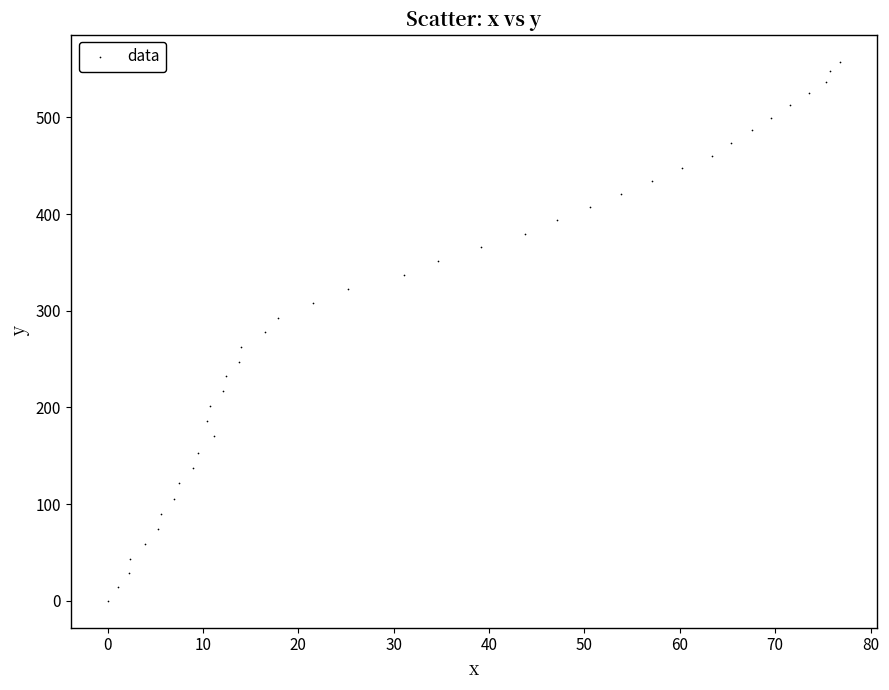

What is the range of Y values (max minus min)?

557.7